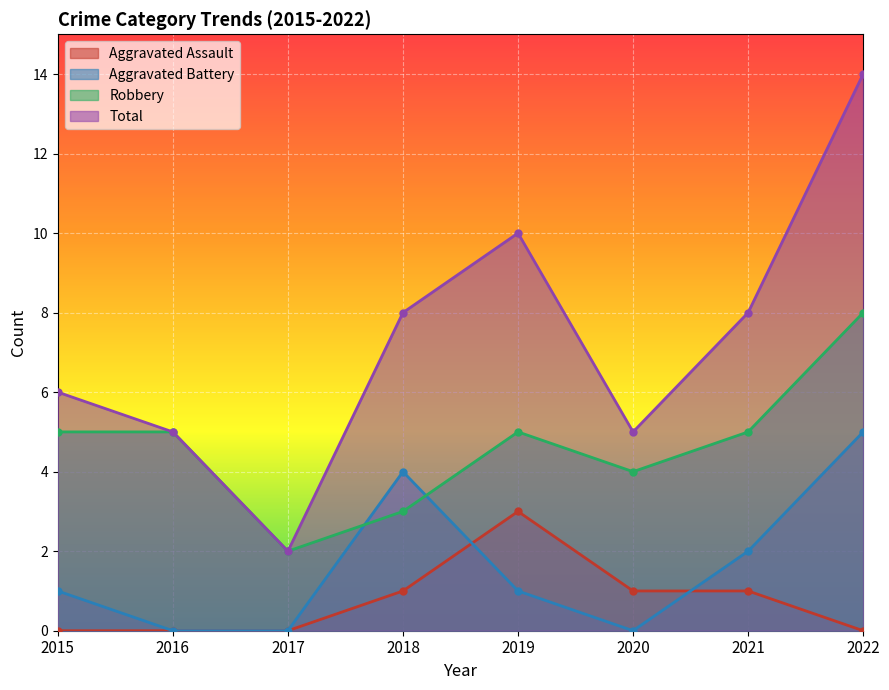

How many lines are shown in the chart?

4